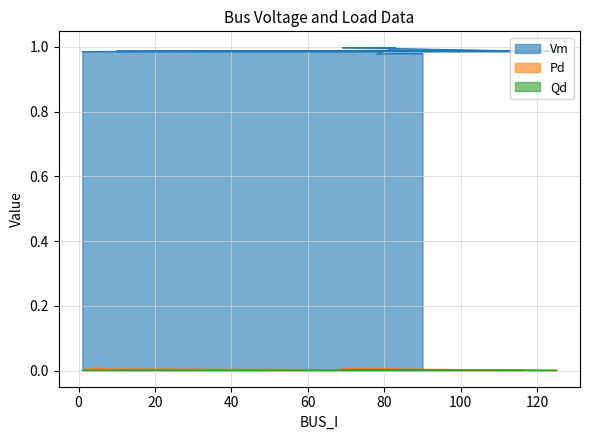

What is the label of the 18th point from the right?

4